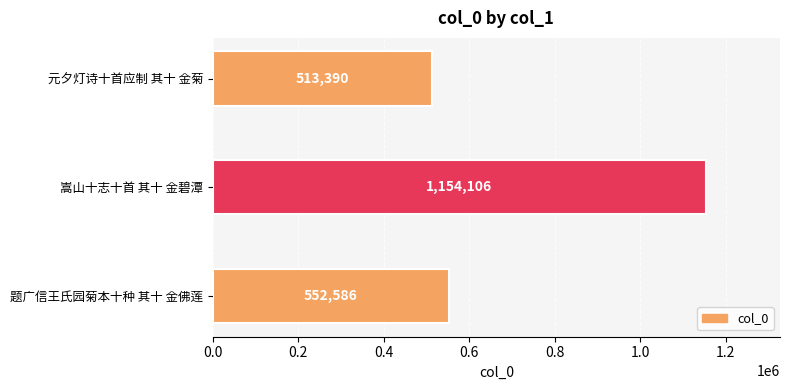

How many data points are less than 552586?

1